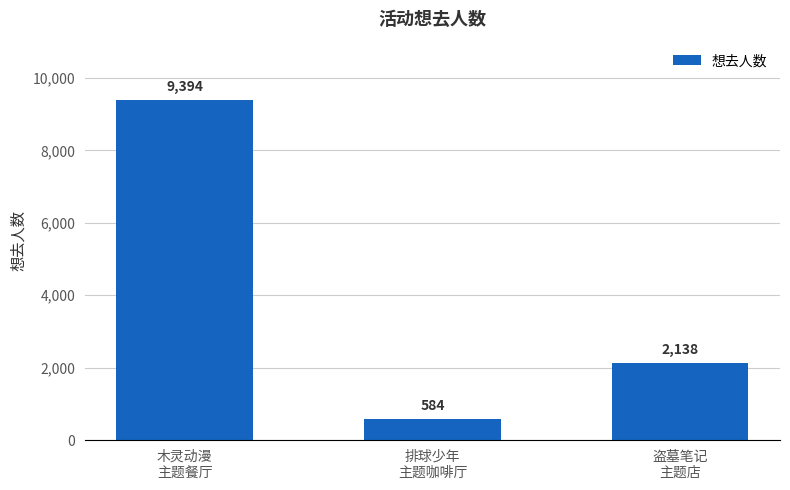

What is the label of the 1st bar from the left?

木灵动漫
主题餐厅